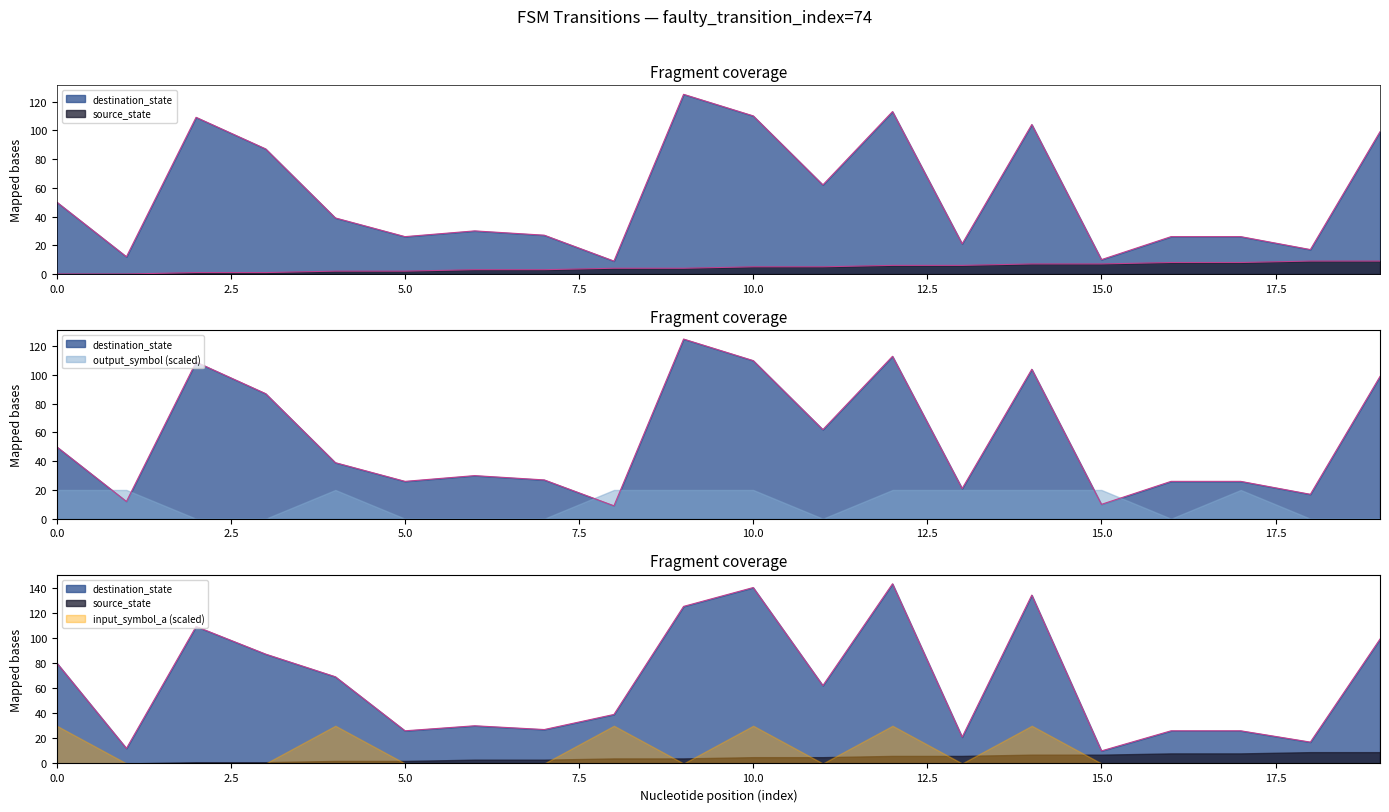

Reading left to right, list all the values displayed in this chart.

source_state: 0	0	1	1	2	2	3	3	4	4	5	5	6	6	7	7	8	8	9	9
destination_state: 50	12	109	87	39	26	30	27	9	125	110	62	113	21	104	10	26	26	17	99